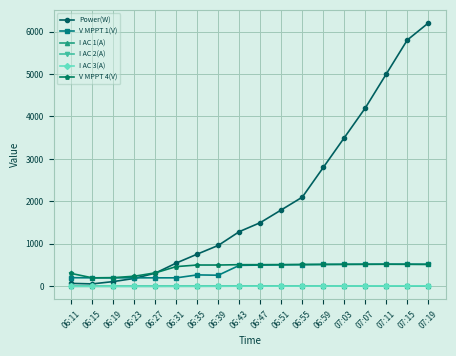

The value of V MPPT 4(V) at 06:55 is 514.0. True or false?

True